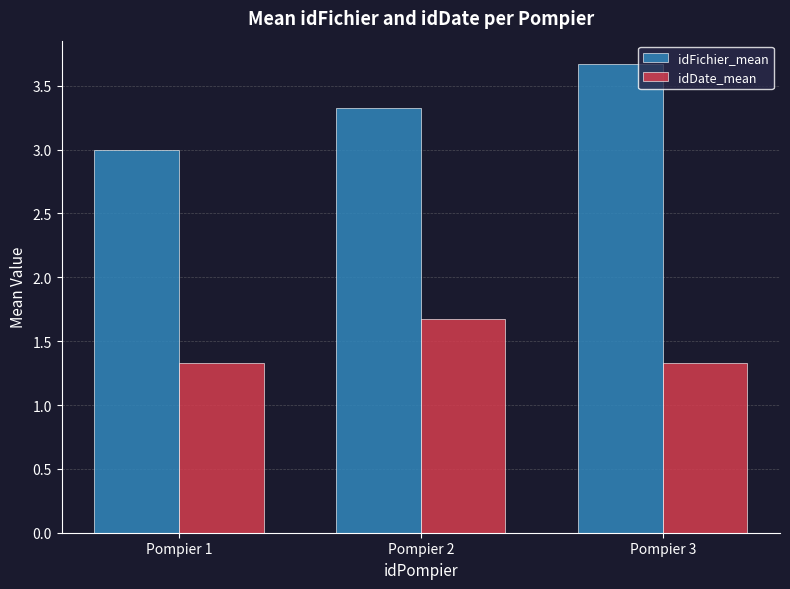

What is the minimum value for idFichier_mean?

3.0